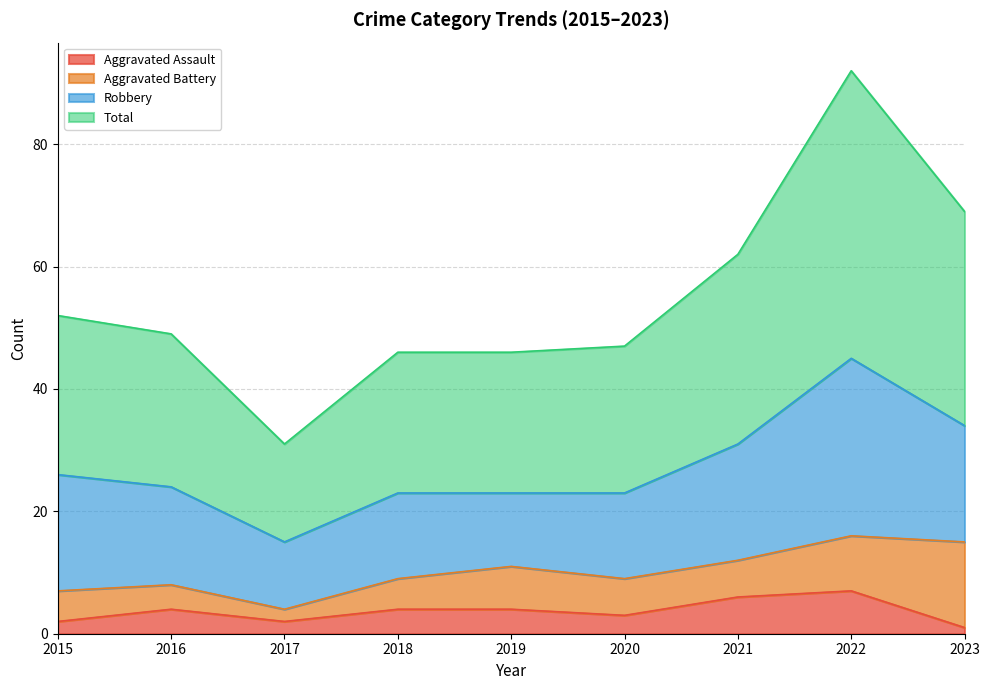

The value of Aggravated Assault at 2015 is 1. True or false?

False